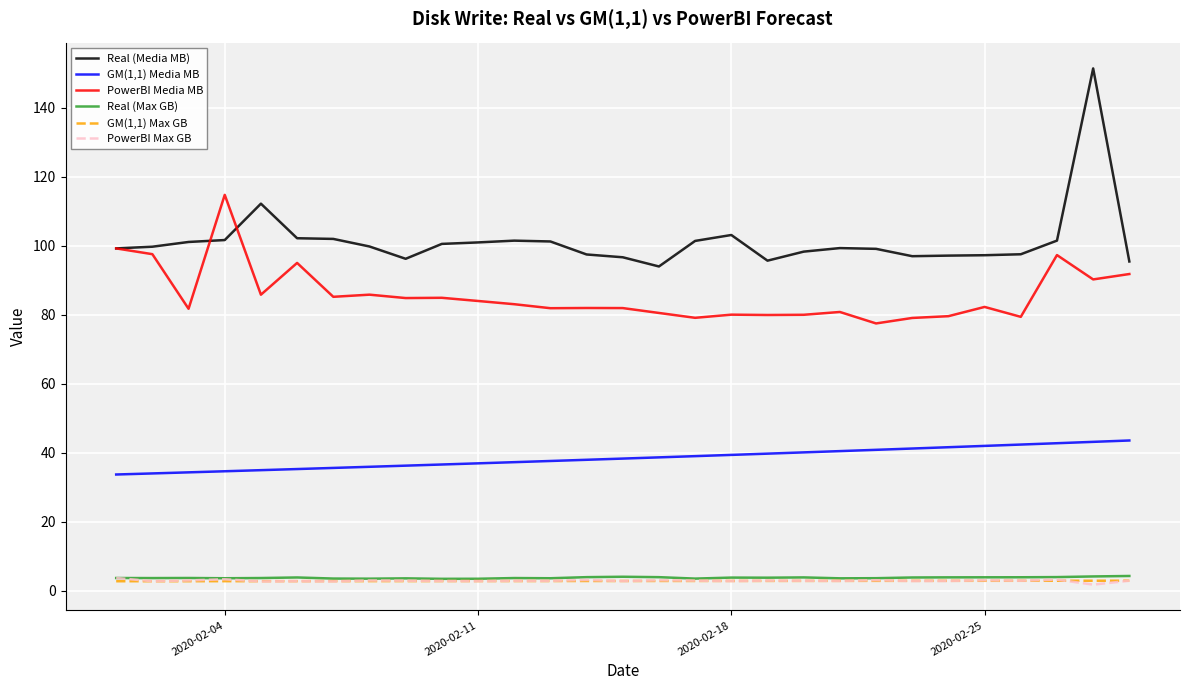

Which series has the largest total across all categories?

Real (Media MB)